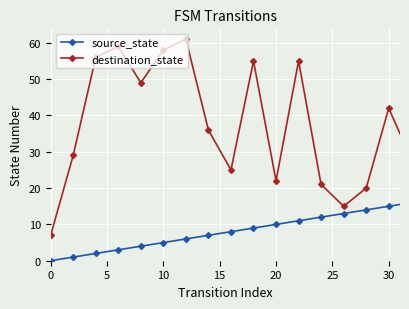

Rank the series by their average value, from highest to lowest.

destination_state, source_state